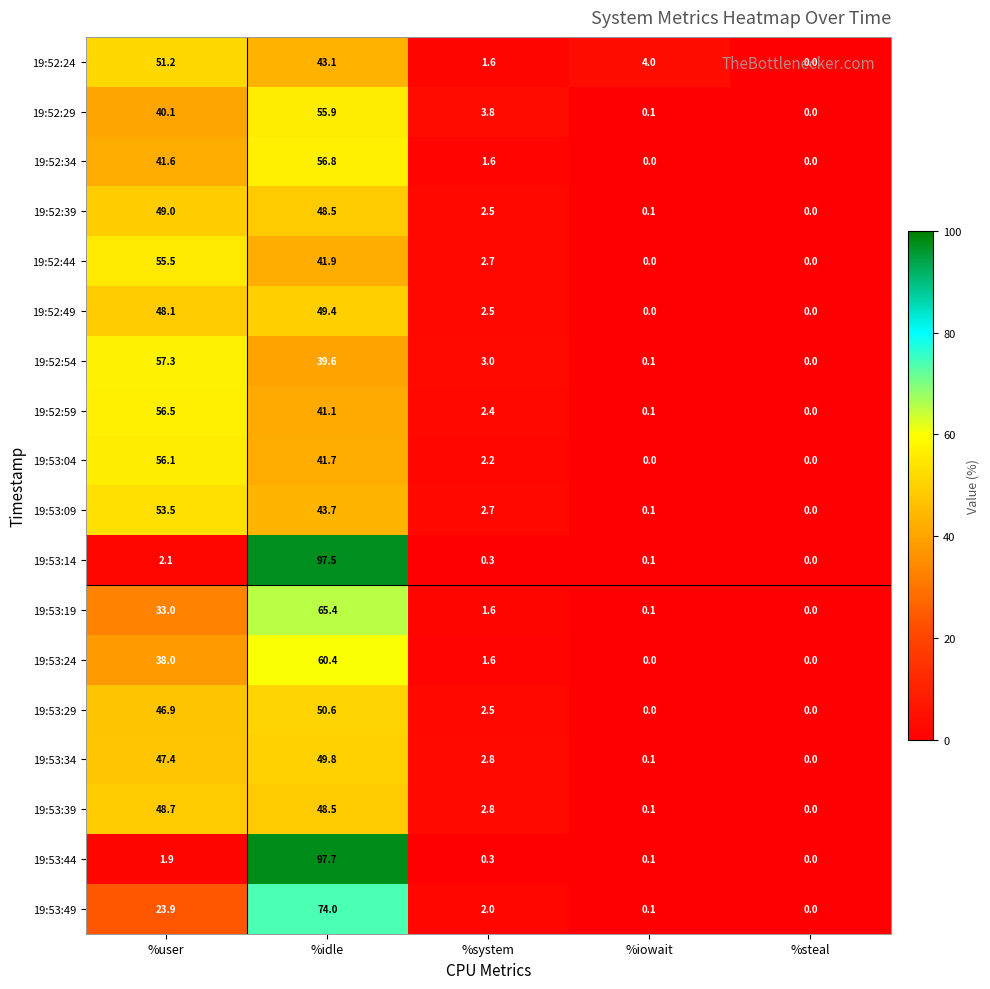

Which series changed the most between %system and %iowait?

19:52:29